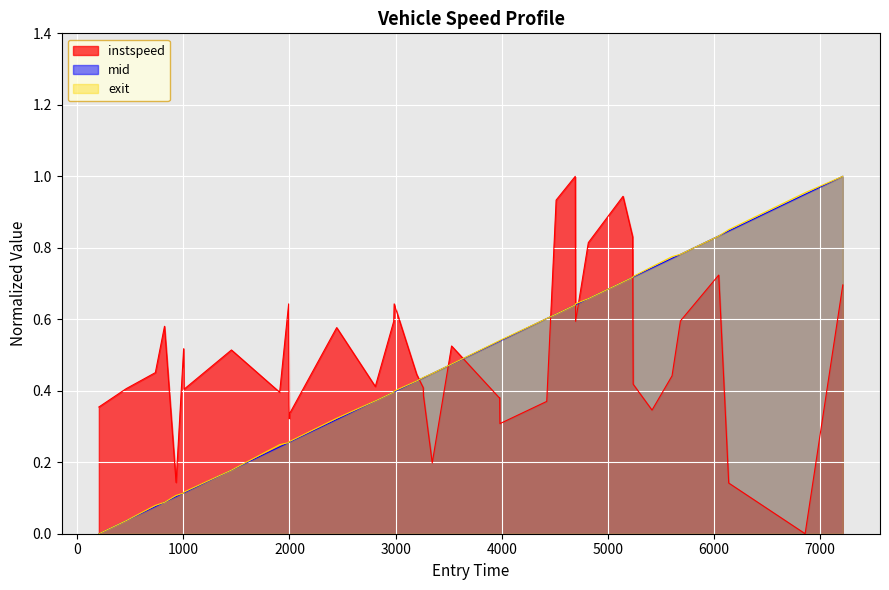

What are all the series names shown in the legend?

instspeed, mid, exit